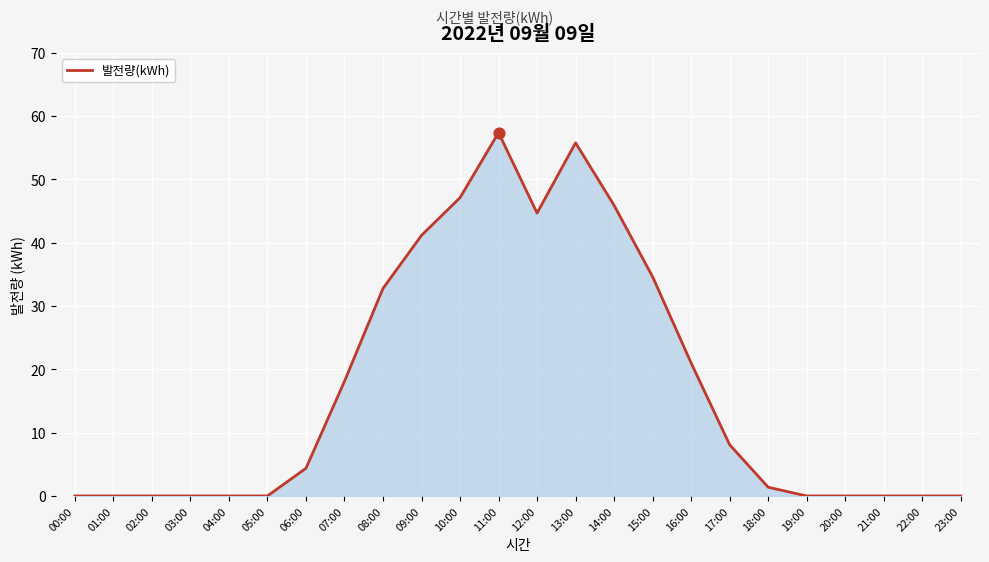

What is the change in value from 01:00 to 17:00?

+8.1